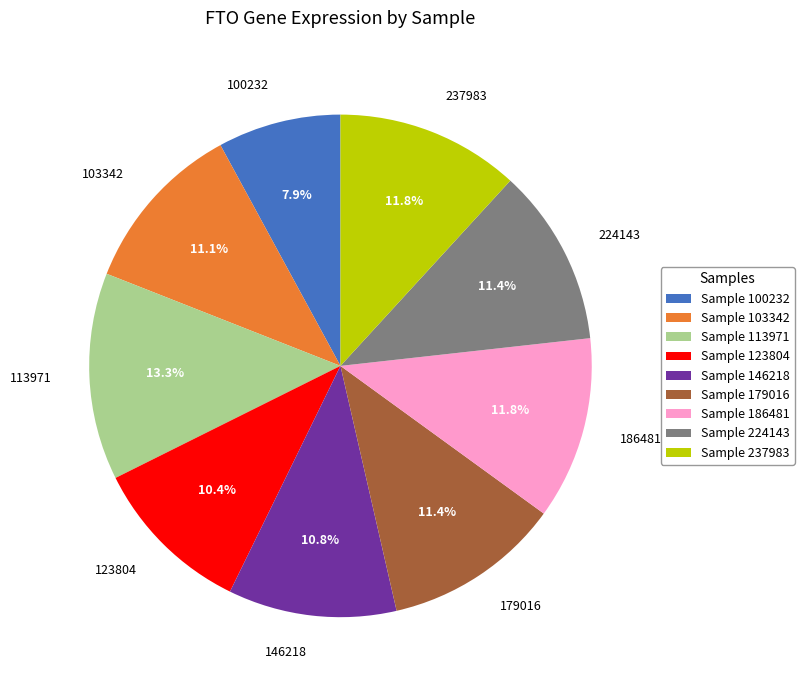

Which has a higher value, 103342 or 100232?

103342